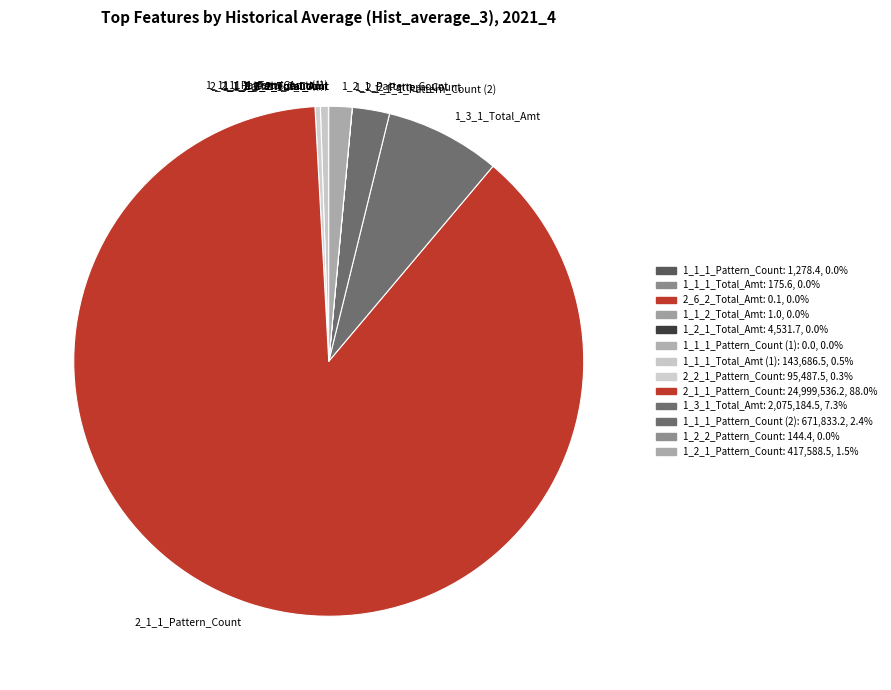

Which category has the biggest portion of the pie?

2_1_1_Pattern_Count